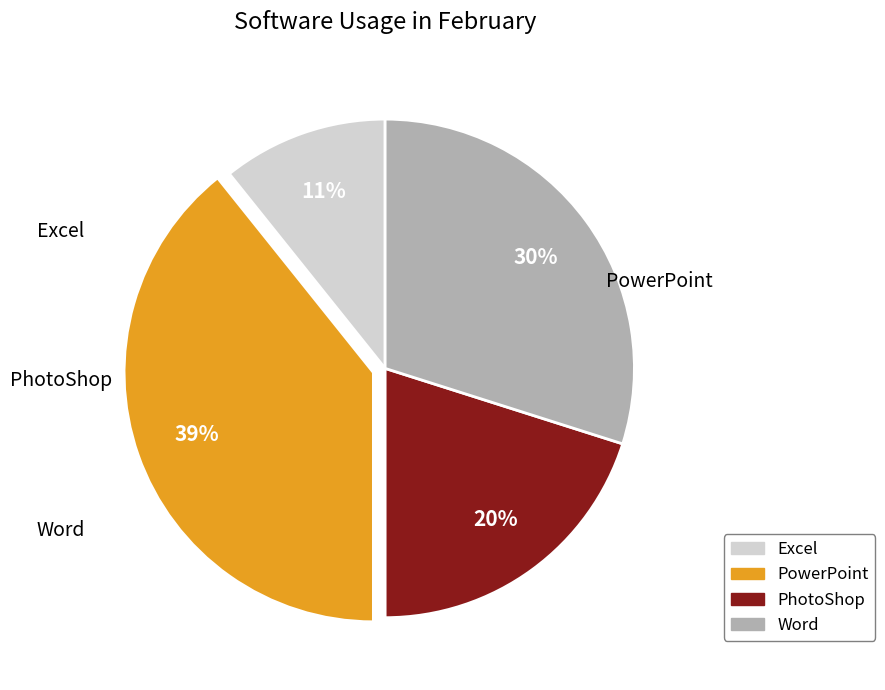

Which has a higher value, PowerPoint or PhotoShop?

PowerPoint